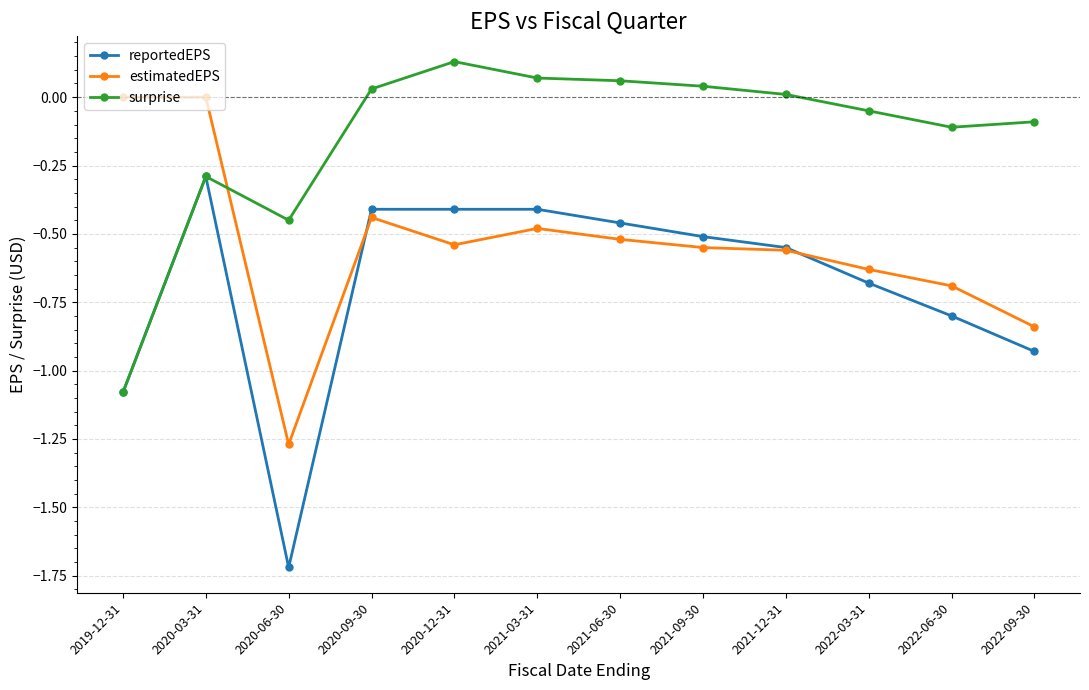

At which category is the sum across all series the highest?

2020-03-31